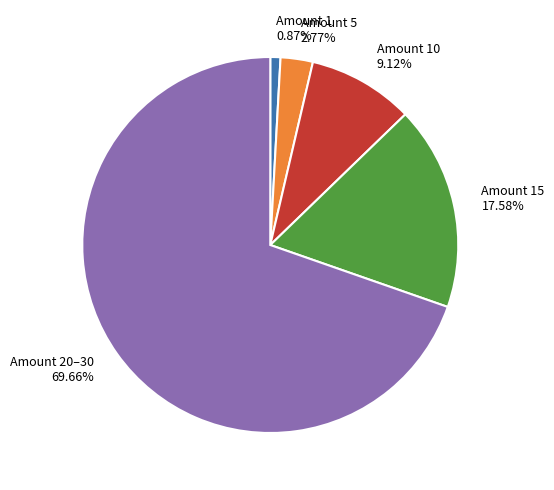

Rank the categories by value from highest to lowest.

Amount 20–30 69.66%, Amount 15 17.58%, Amount 10 9.12%, Amount 5 2.77%, Amount 1 0.87%